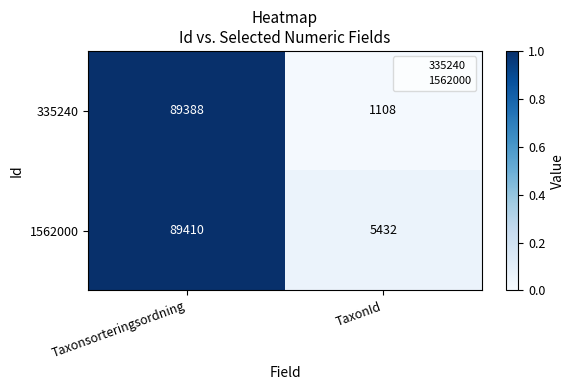

Rank the series at TaxonId from lowest to highest value.

335240, 1562000